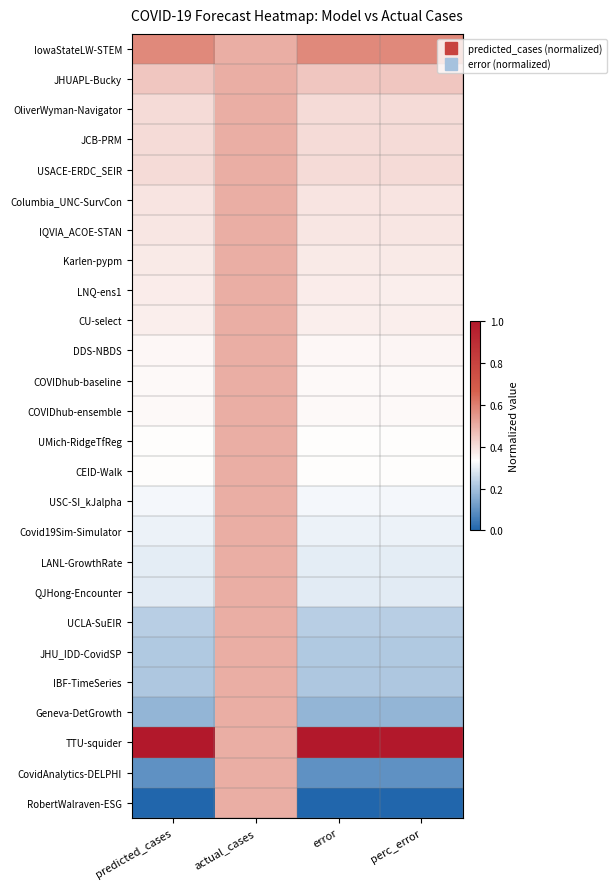

Which has a higher value, predicted_cases or error?

predicted_cases